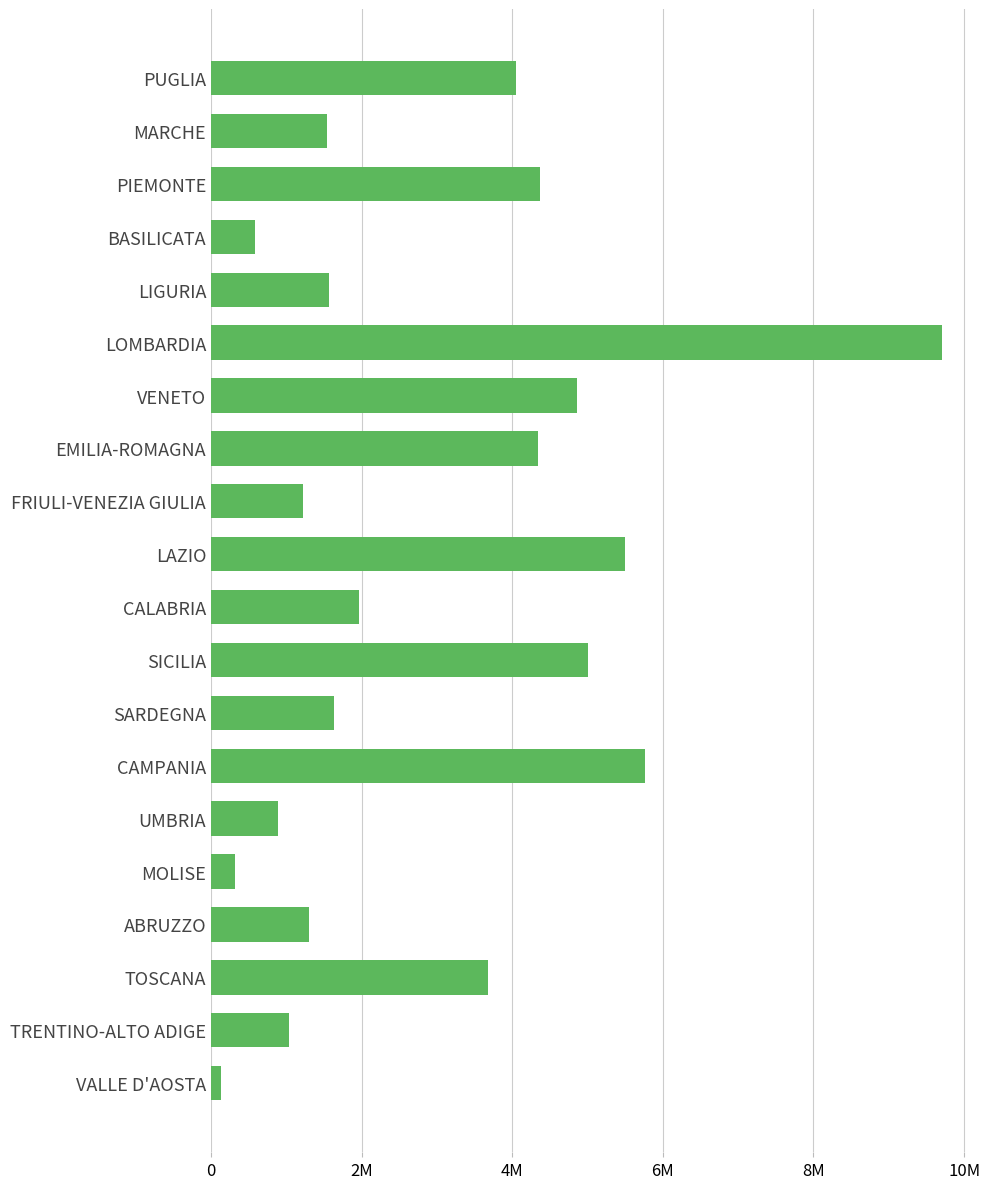

What is the smallest value displayed?

126806